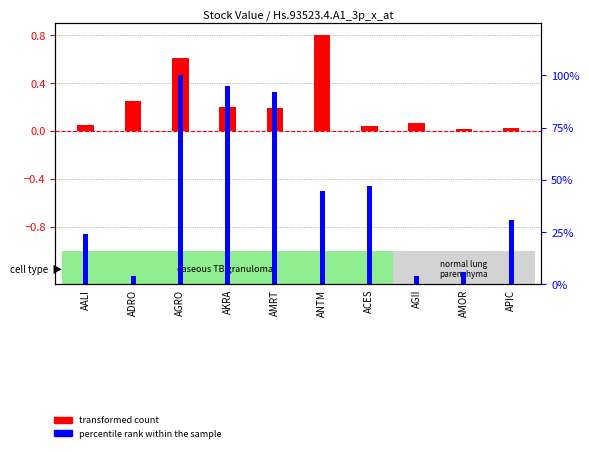

Between ANTM and ACES, which series saw the biggest shift?

percentile rank within the sample